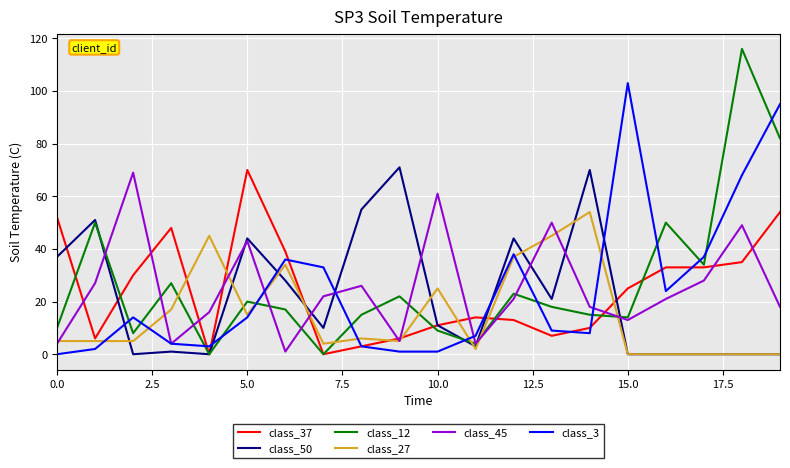

True or false: class_12 and class_27 intersect in this chart.

True